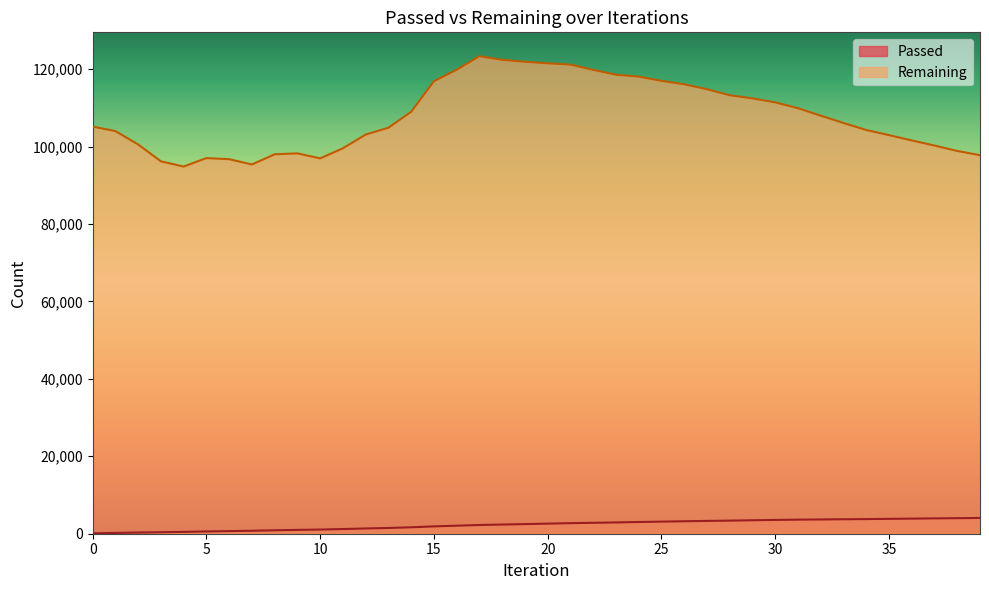

What is the total value across all series at 10?

98033